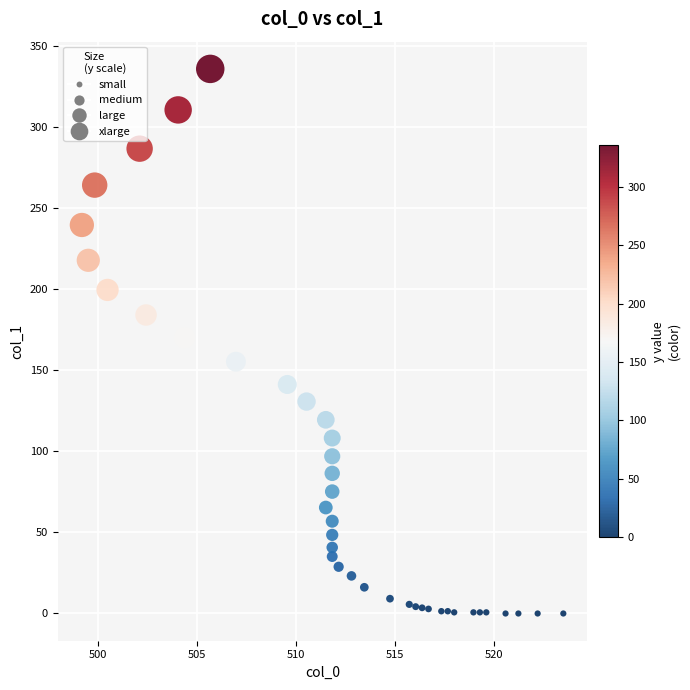

What is the range of Y values (max minus min)?

335.7